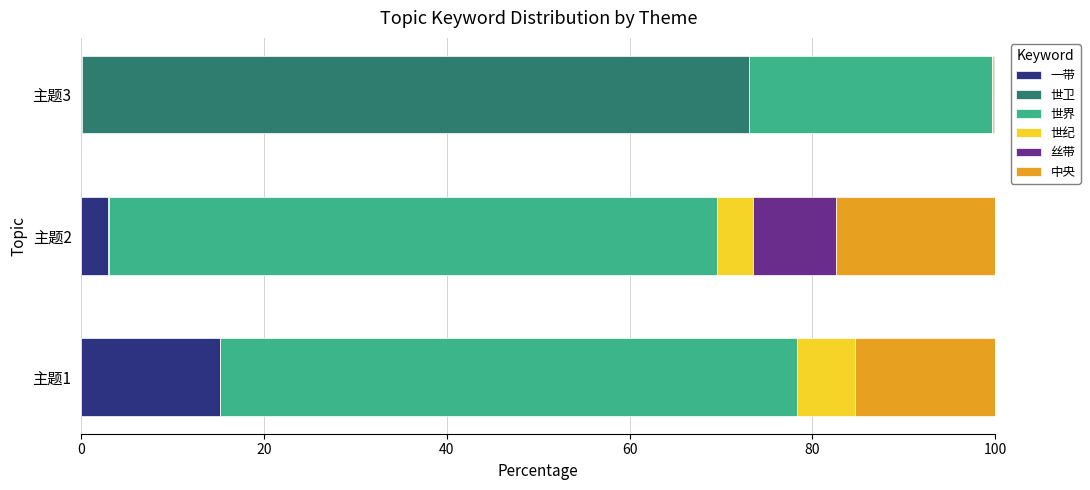

What is the sum of all 一带 values?

18.2